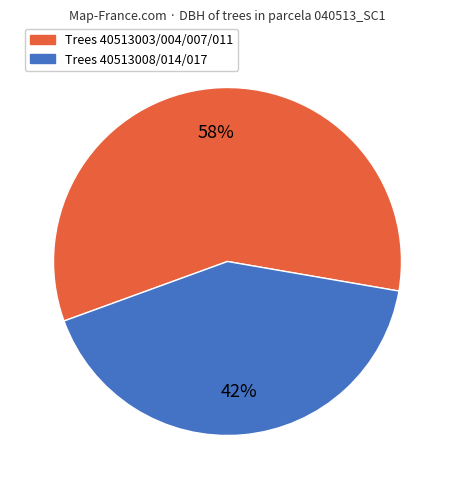

How many segments does this pie chart have?

2